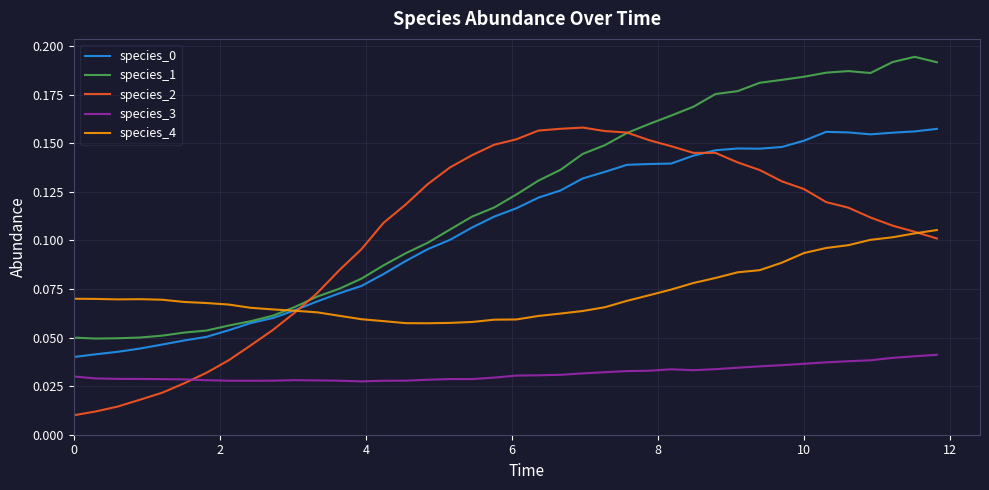

How many intersections are there between species_1 and species_2?

2